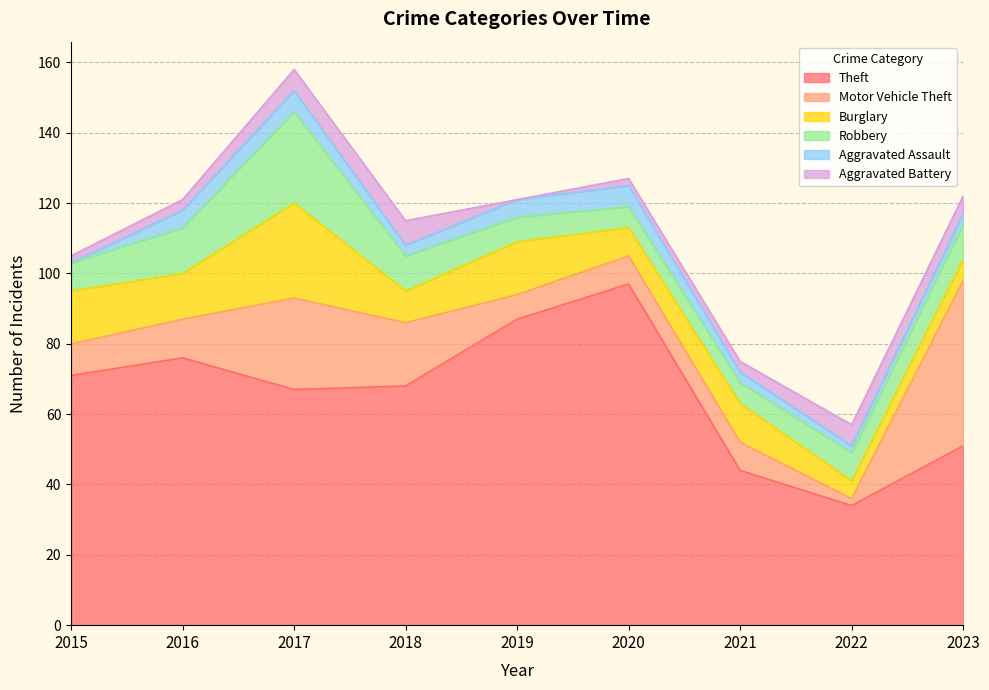

How many data points in Robbery are above 8?

4